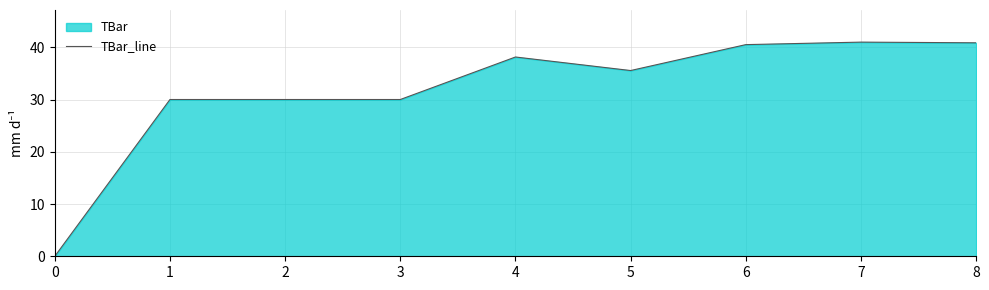

What is the value of the 4th point from the left?

30.0